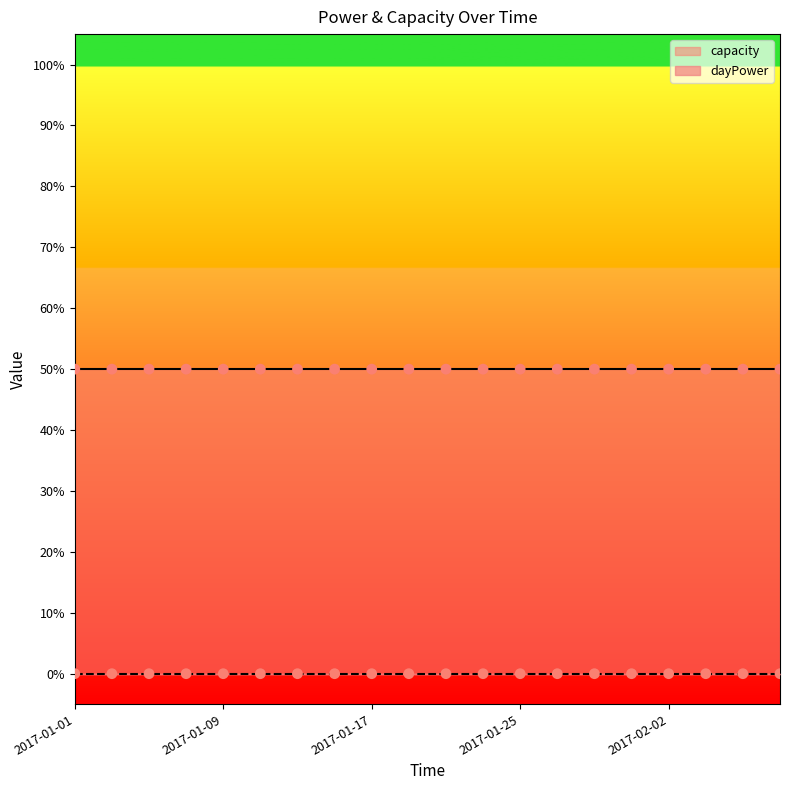

At which category is the sum across all series the highest?

2017-01-01